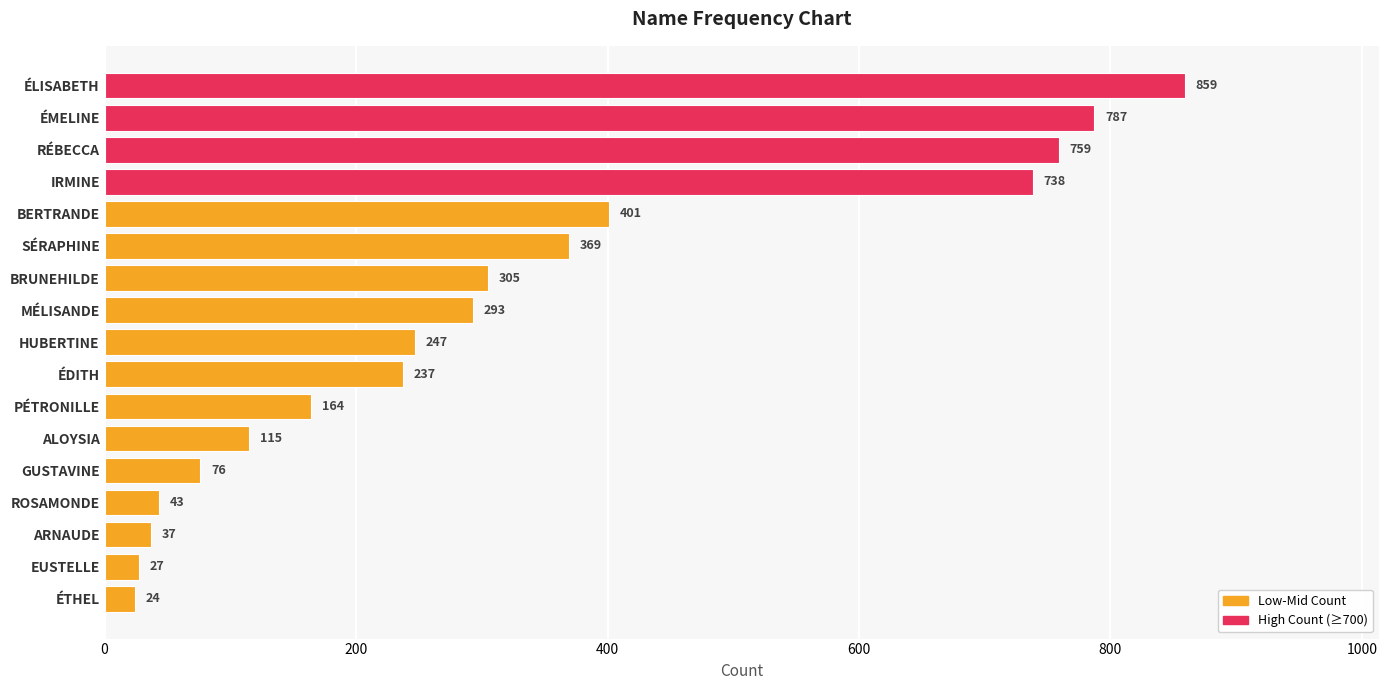

What is the difference between the maximum and second lowest values?

832